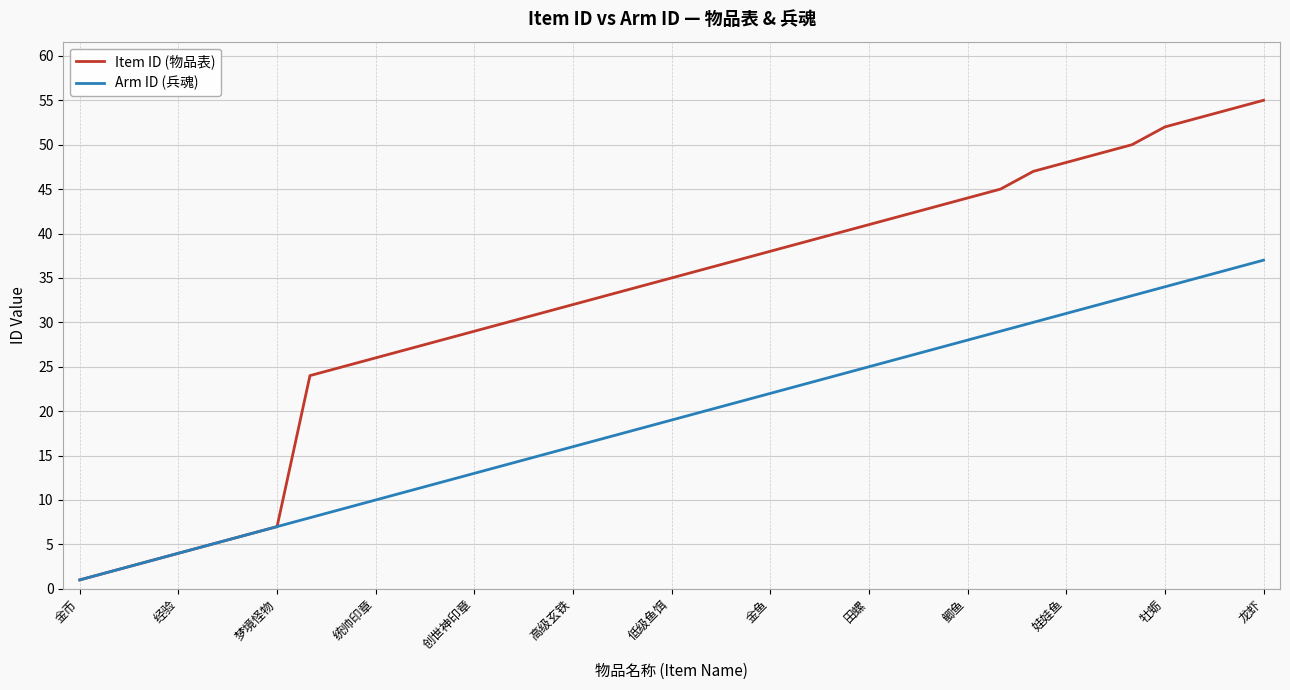

What is the maximum value shown in the chart?

55